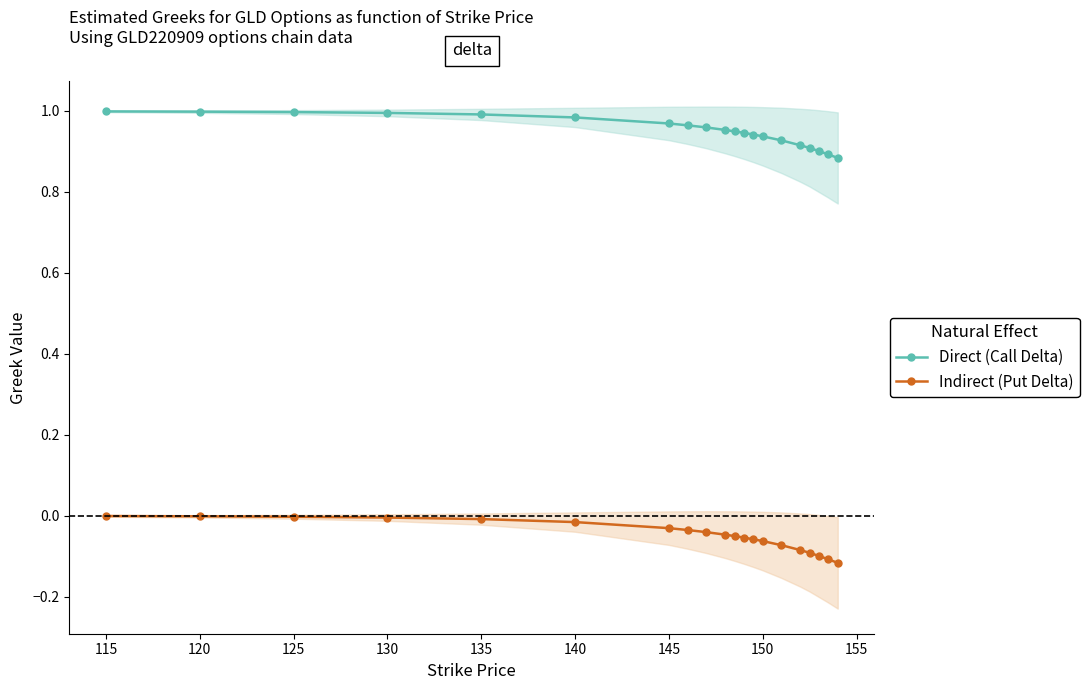

True or false: Indirect (Put Delta) and Direct (Call Delta) intersect in this chart.

False